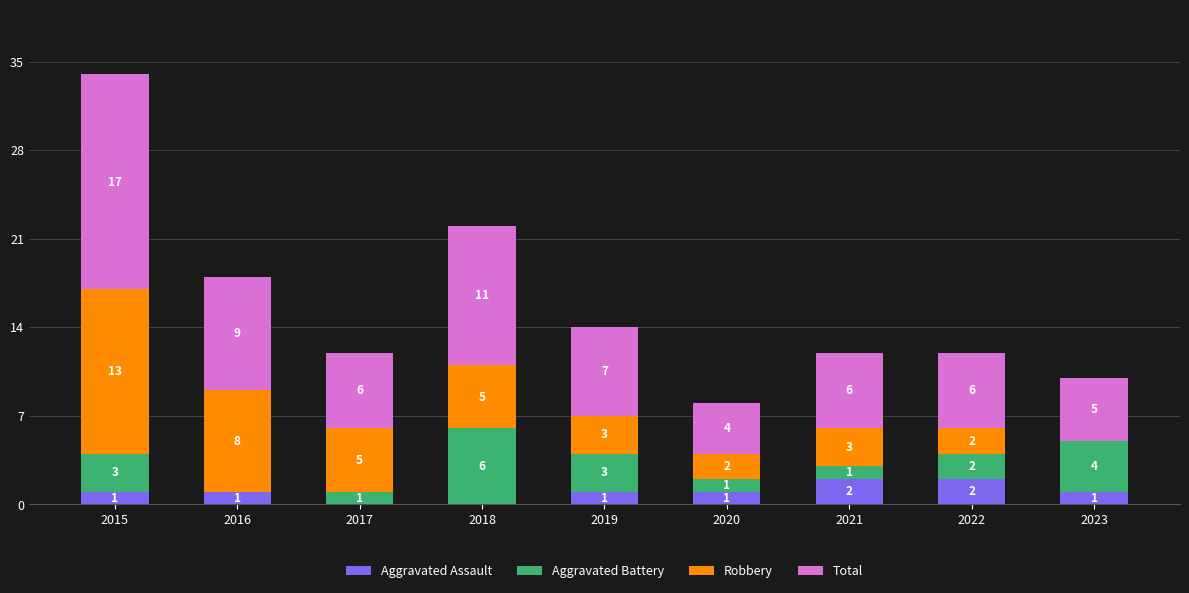

At which category is the sum across all series the highest?

2015